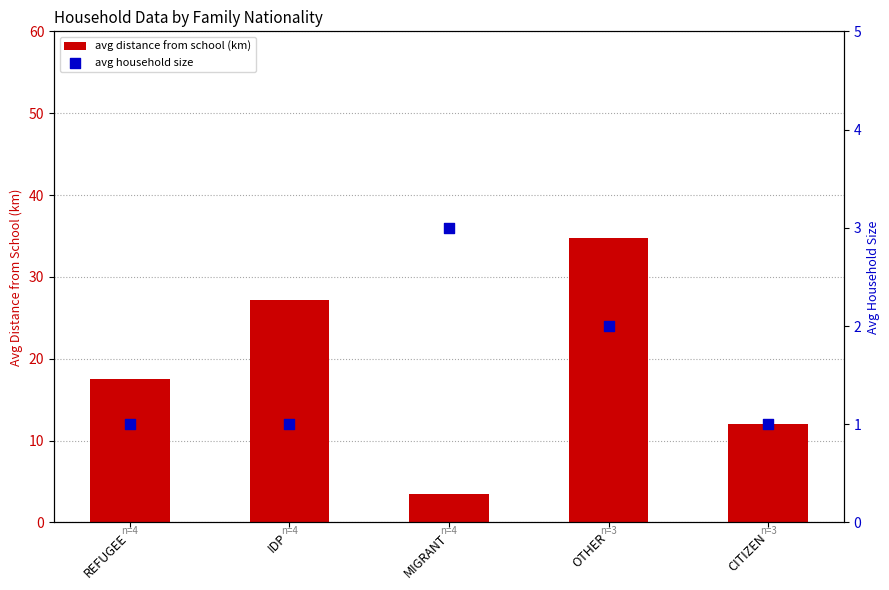

Which series has the largest total across all categories?

avg distance from school (km)